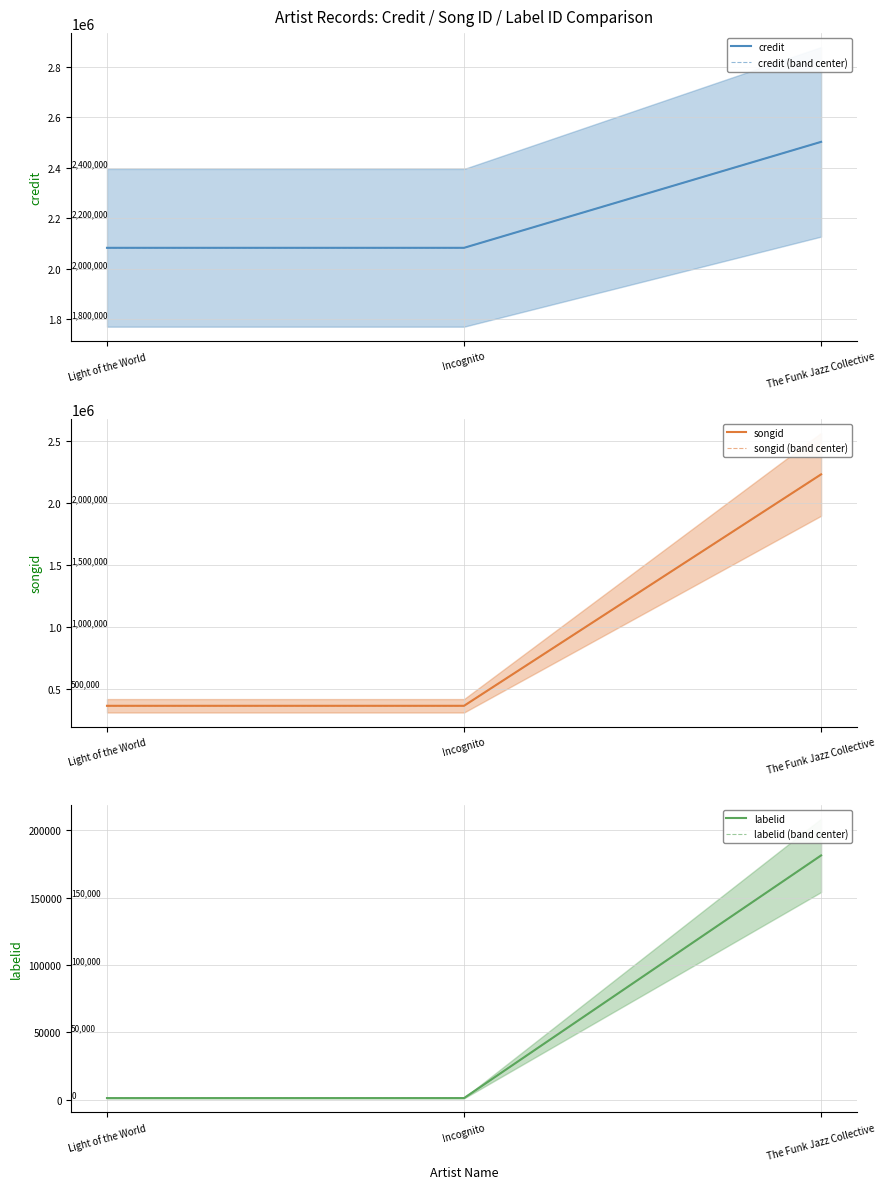

Is it true that labelid equals 443 at Light of the World?

False